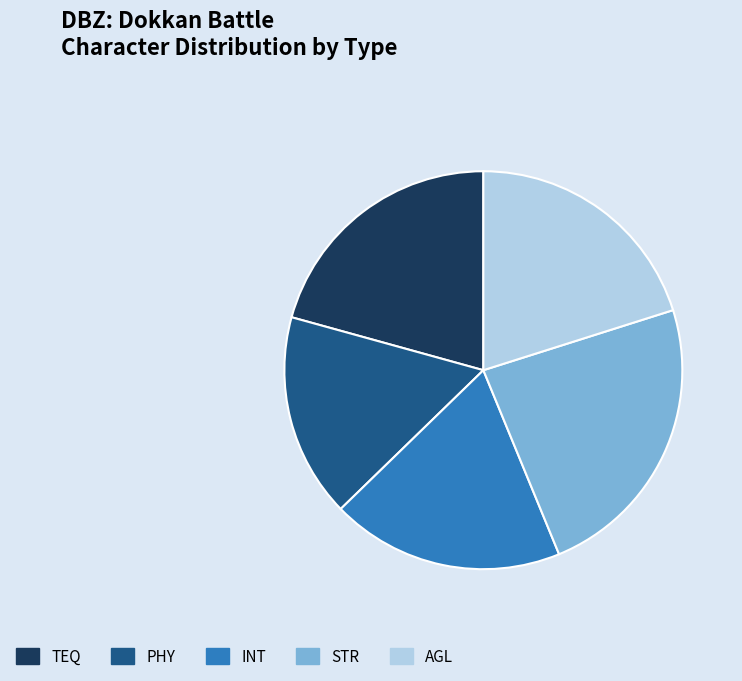

True or false: PHY accounts for 6% of the total.

False